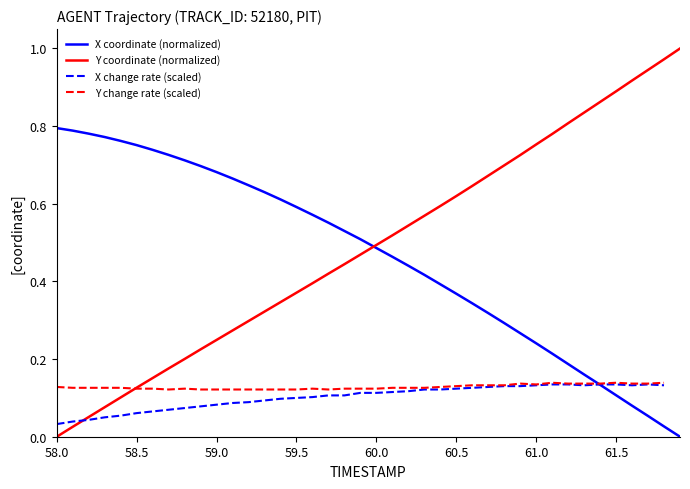

What is the label of the 36th point from the left?

61.5